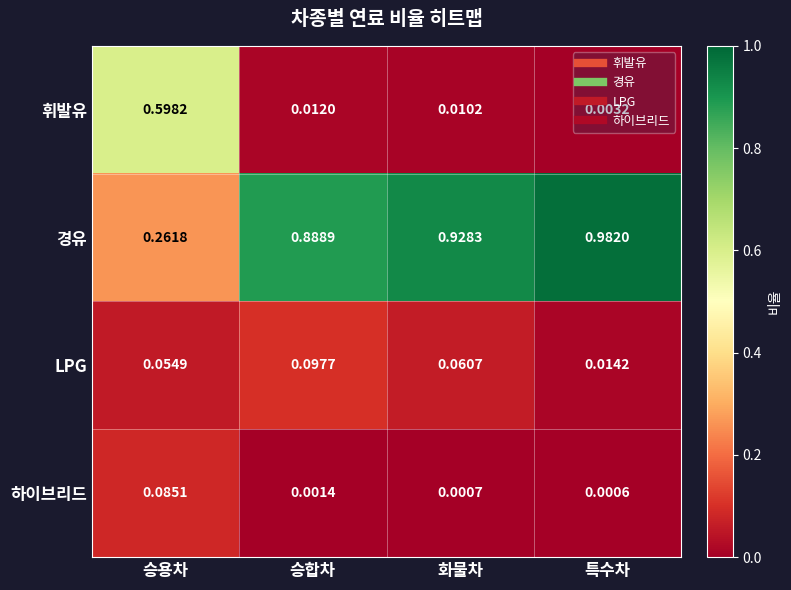

Rank the categories by 하이브리드 value from highest to lowest.

승용차, 승합차, 화물차, 특수차